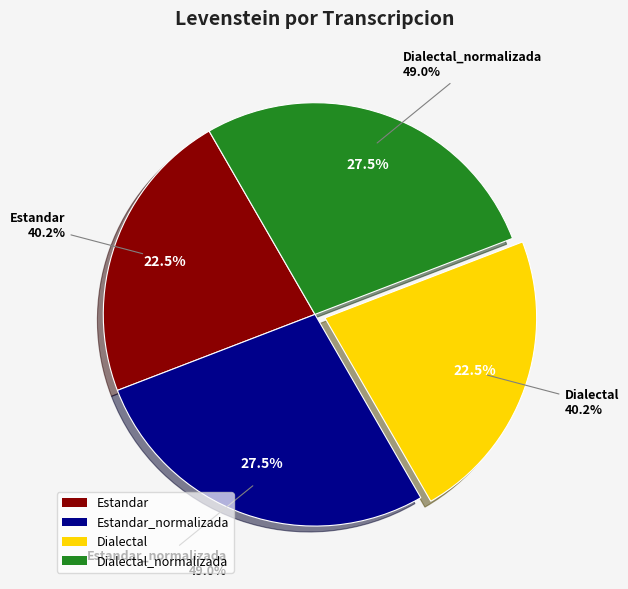

To the nearest percent, what percentage of the pie is Dialectal?

23%